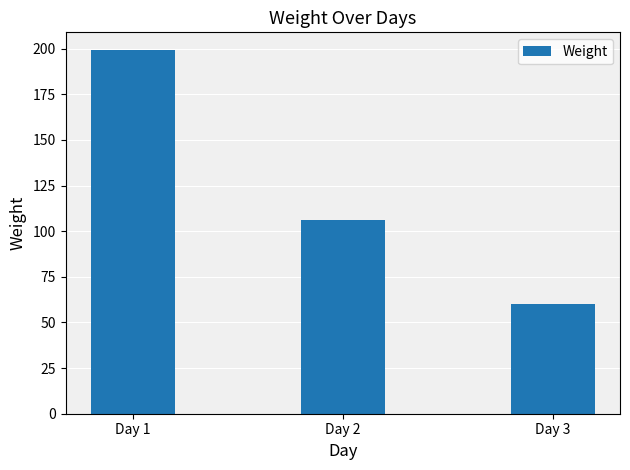

How many data points are less than 106?

1